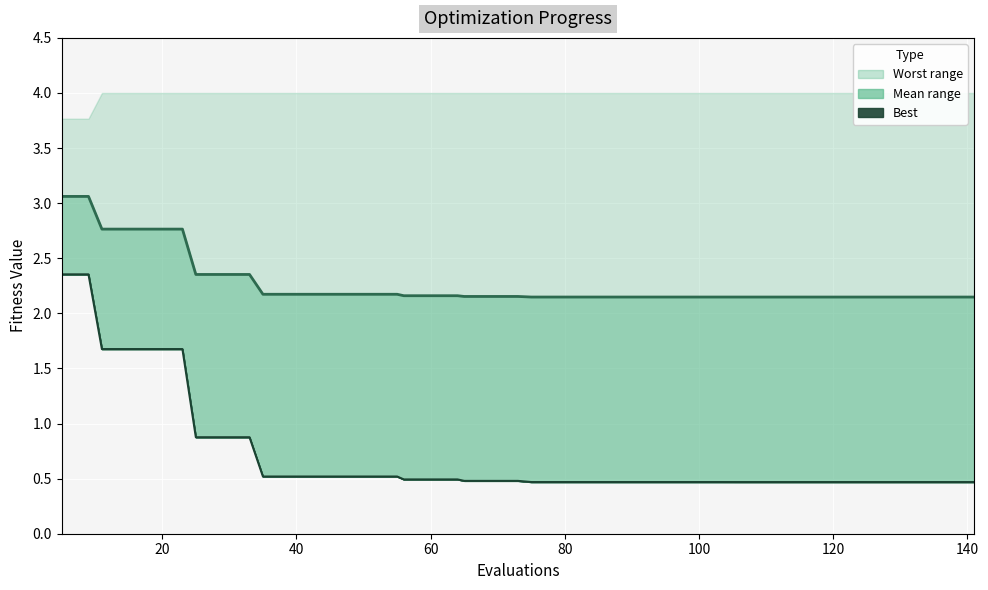

Between 16 and 80, which is larger?

80